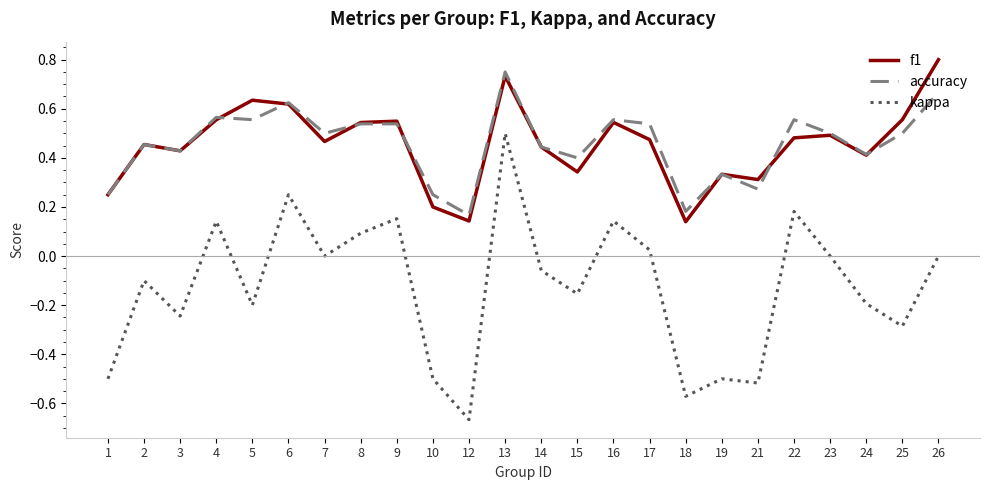

What is the total value across all series at 4?

1.3